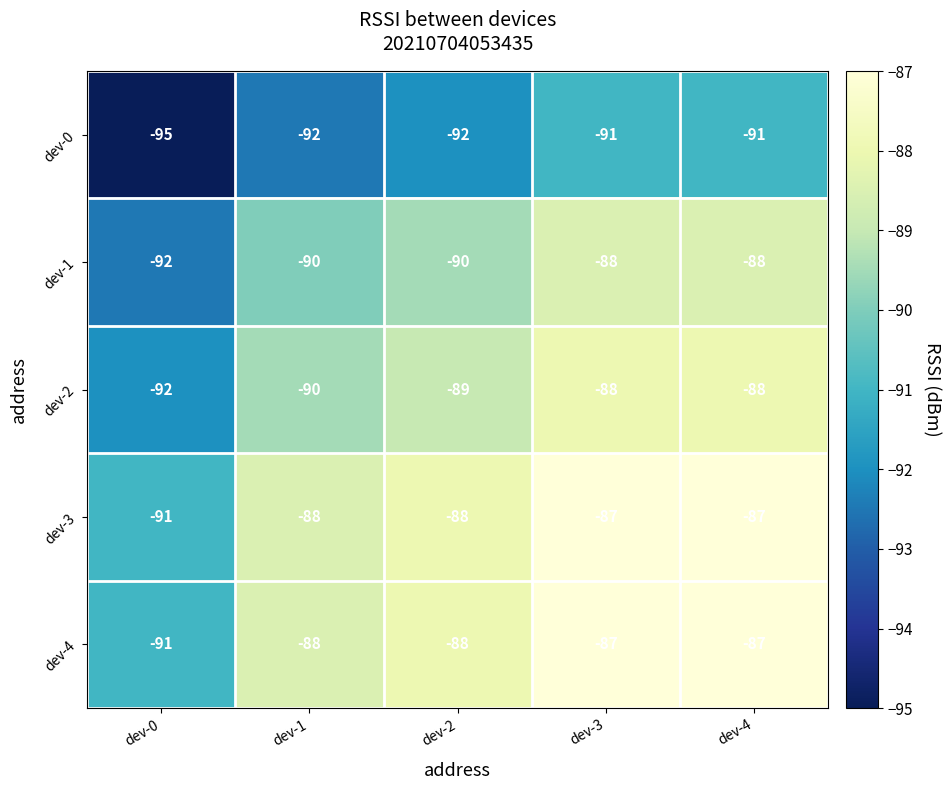

True or false: dev-0 has a value of -153 at dev-2.

False